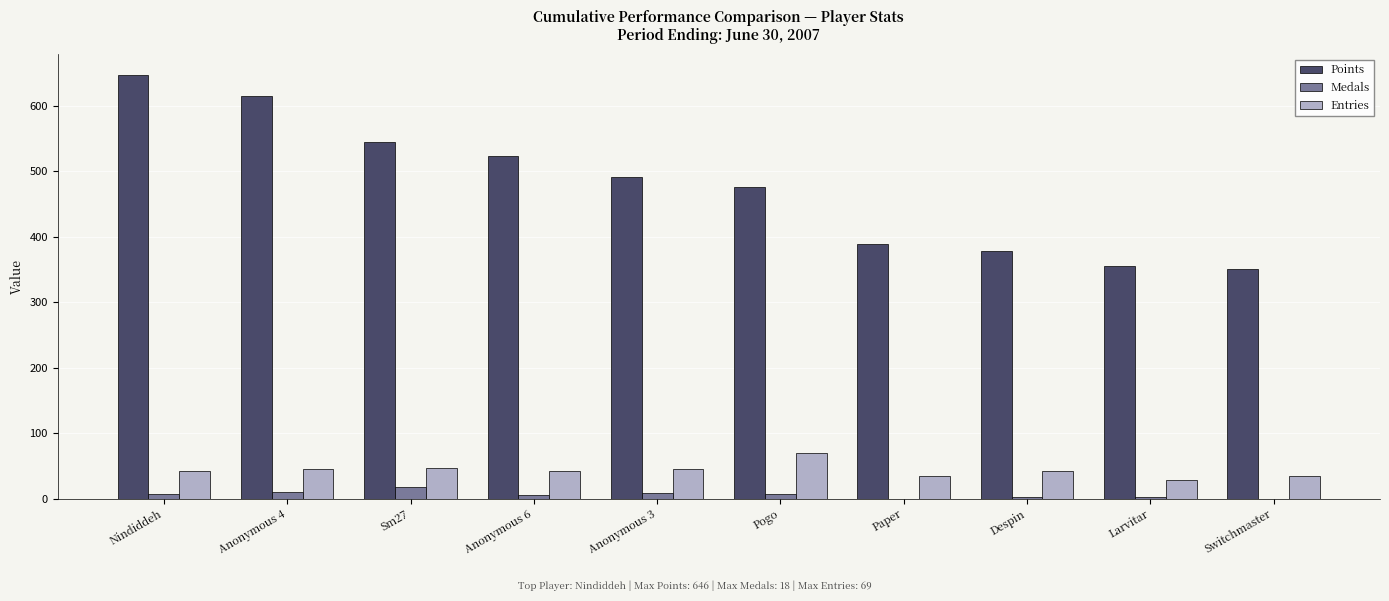

What is the spread (max minus min) of values at Pogo?

468